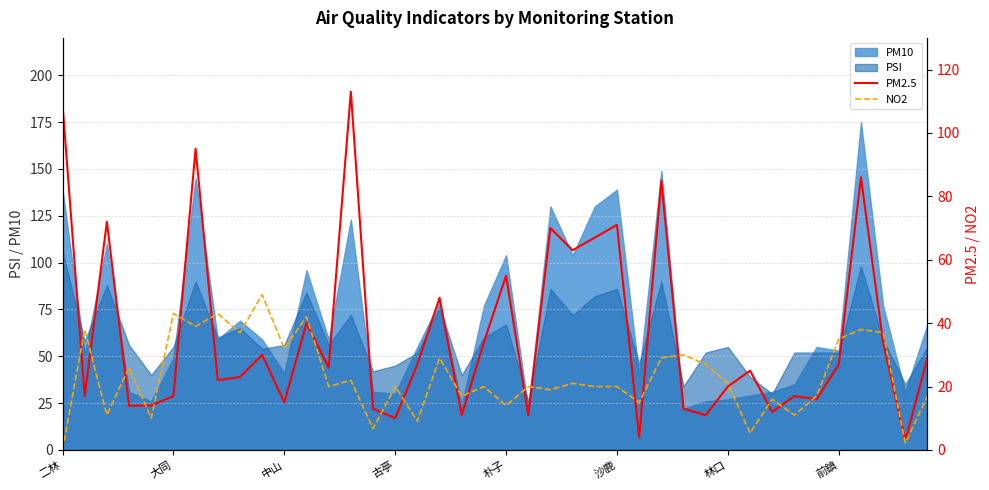

The value of NO2 at 22 is 5.9. True or false?

False